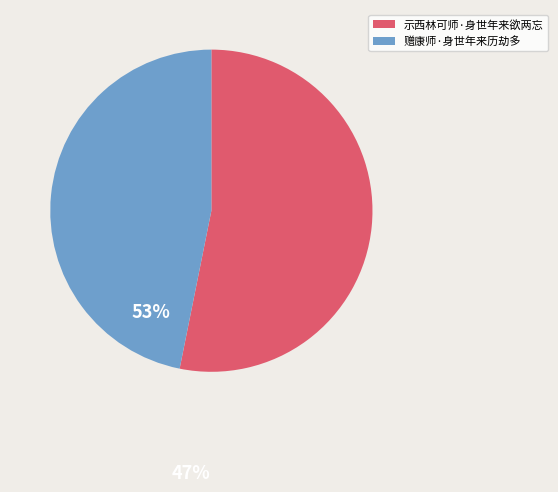

What is the largest slice in the pie chart?

示西林可师·身世年来欲两忘